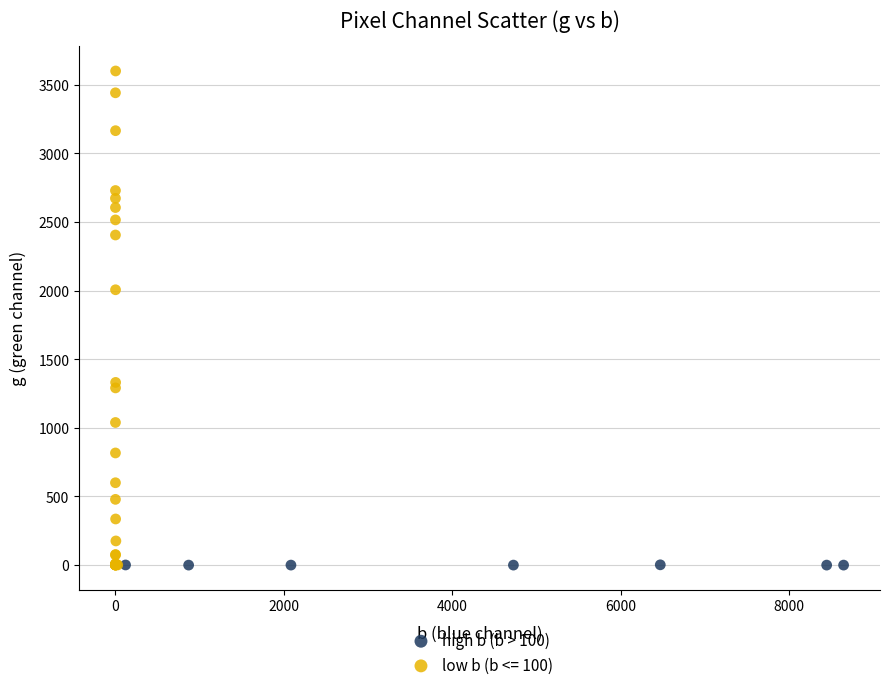

Which series reaches the maximum Y coordinate?

low b (b <= 100)